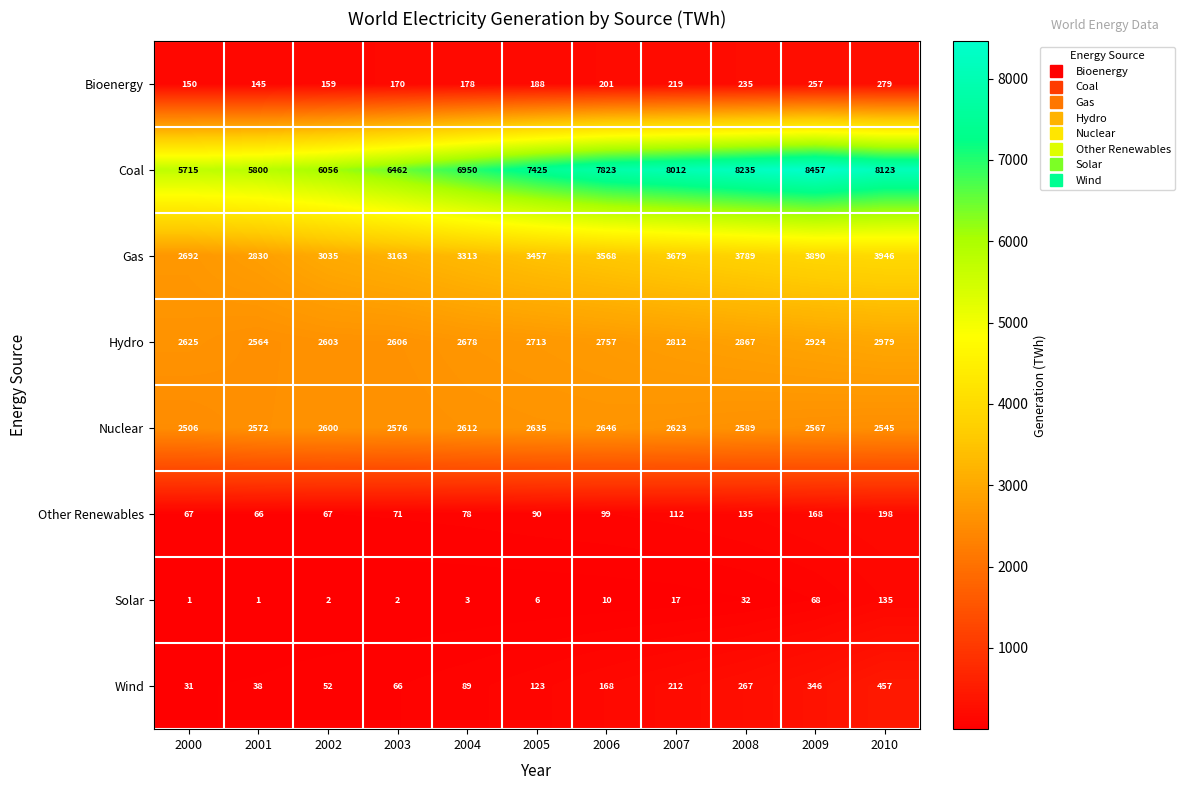

Where is Hydro nearest to the value 2771?

2006